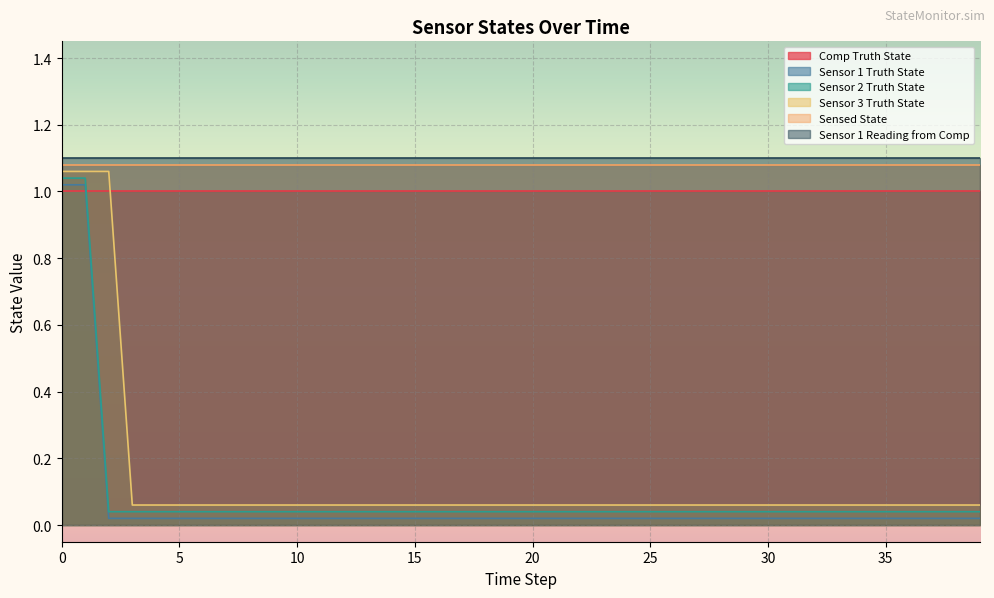

What is the difference between the maximum and minimum values in the Sensor 2 Truth State series?

1.0